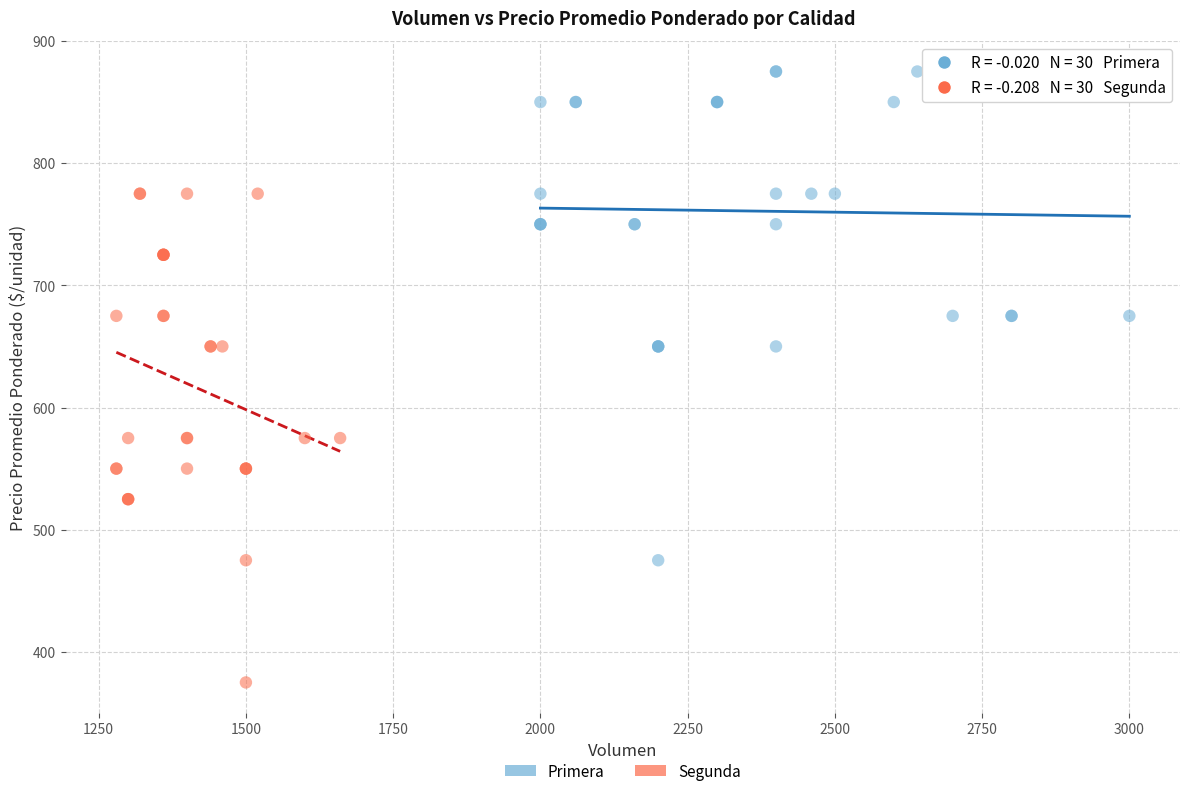

Which series reaches the maximum Y coordinate?

Primera